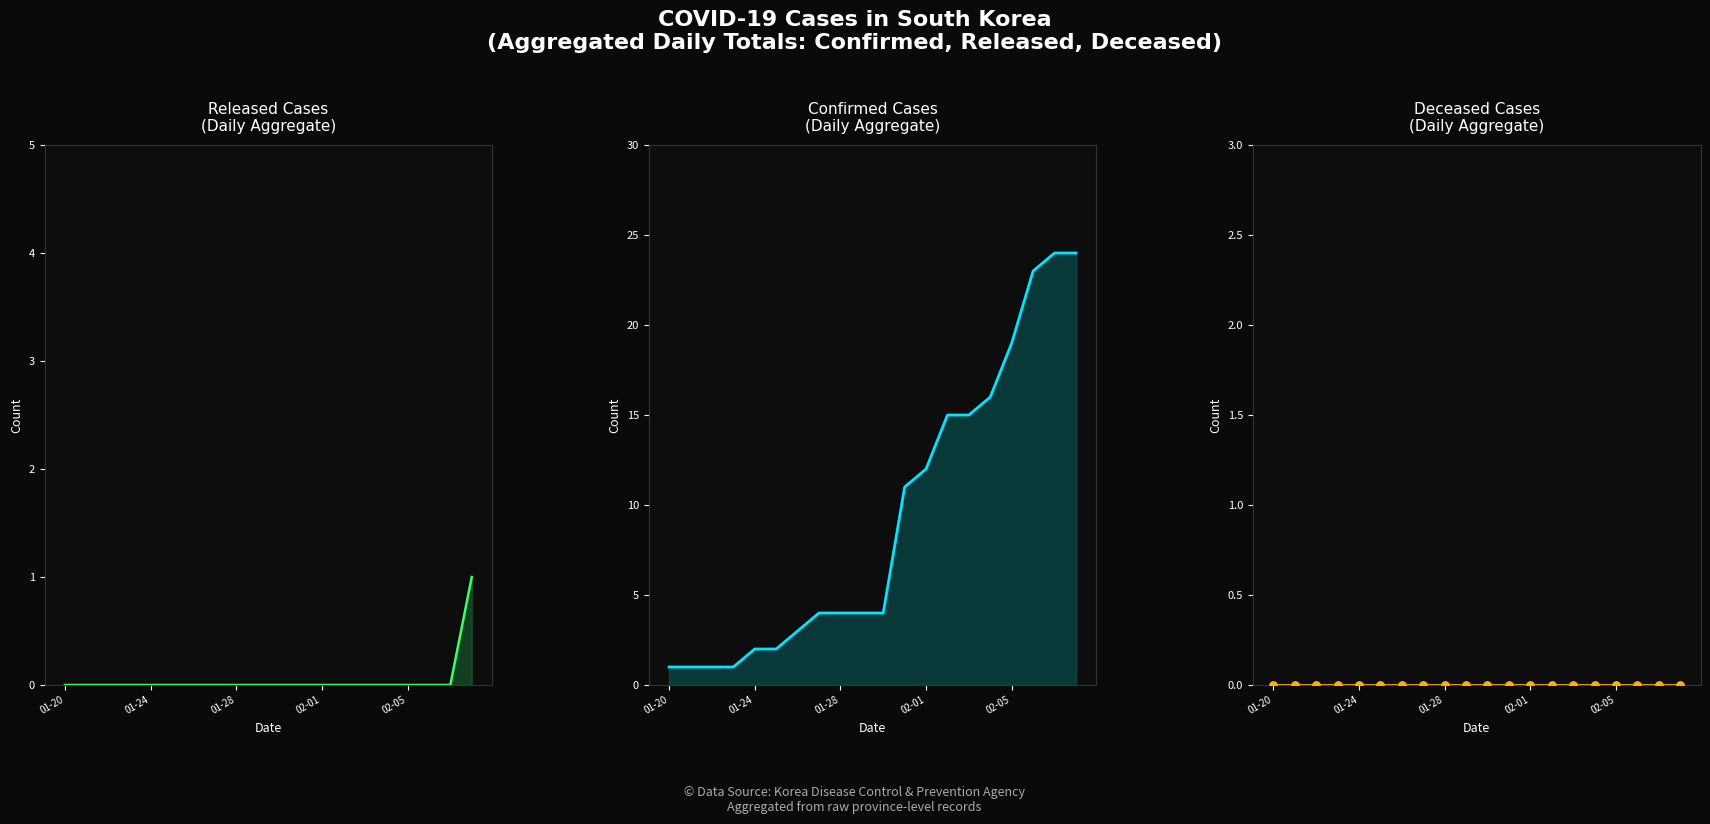

Which series reaches the minimum Y coordinate?

released